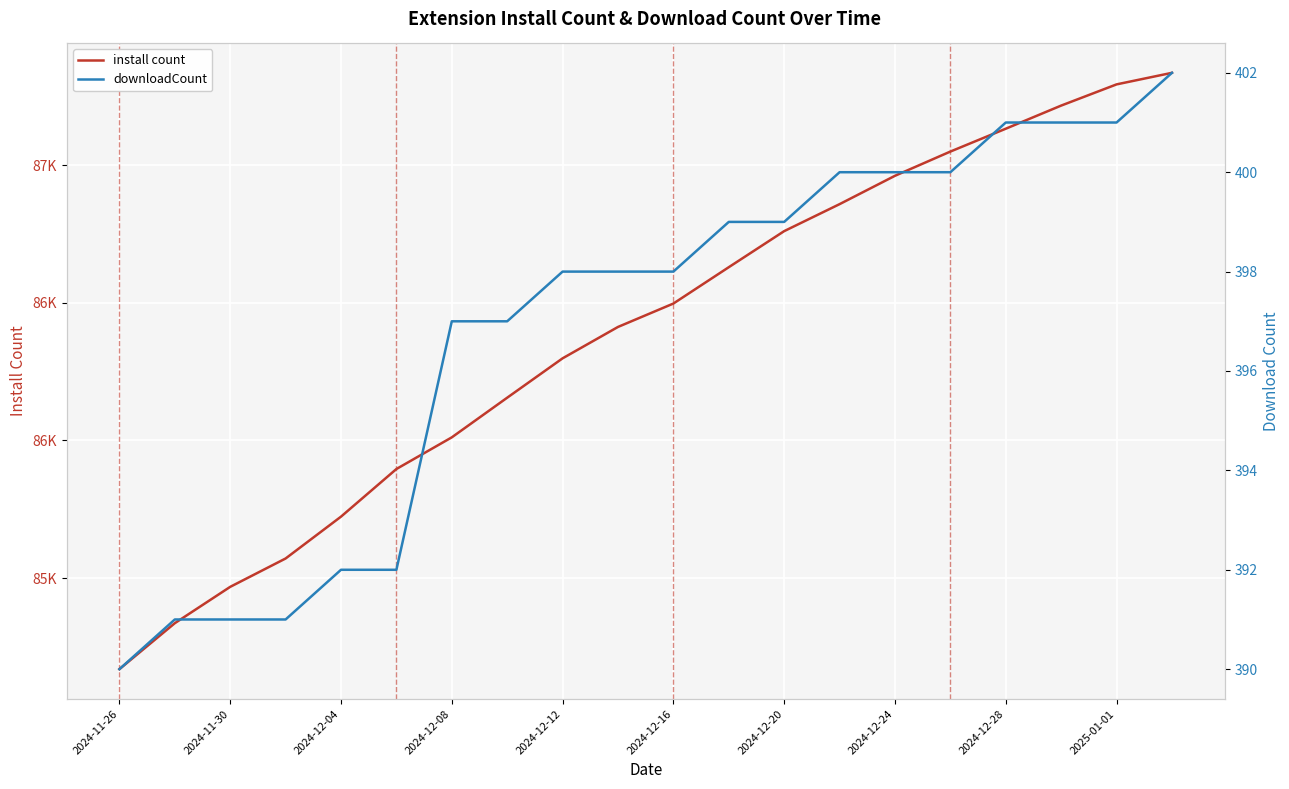

Is it true that downloadCount equals 398 at 2024-12-16?

True